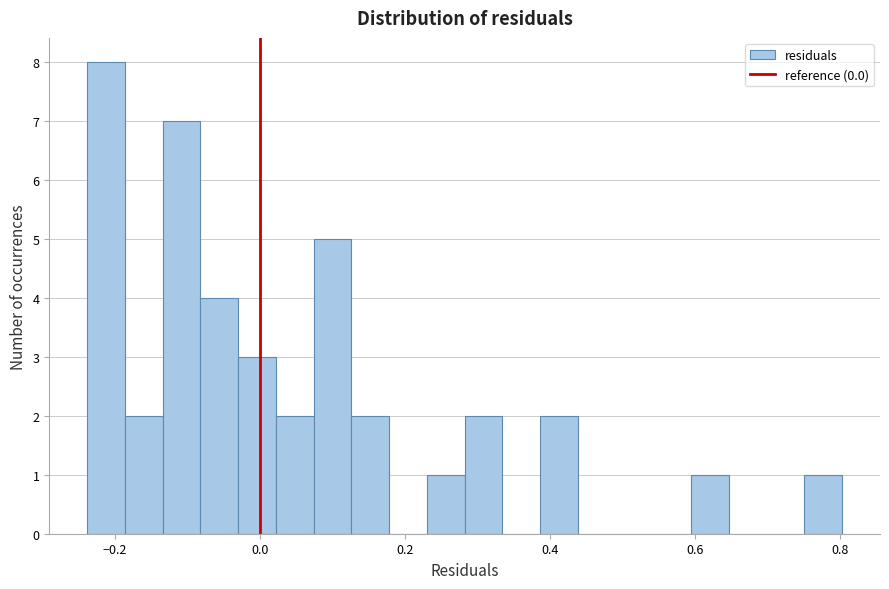

Around what value on the x-axis is the tallest bar? Give the approximate position of its centre, as read against the axis.

-0.22